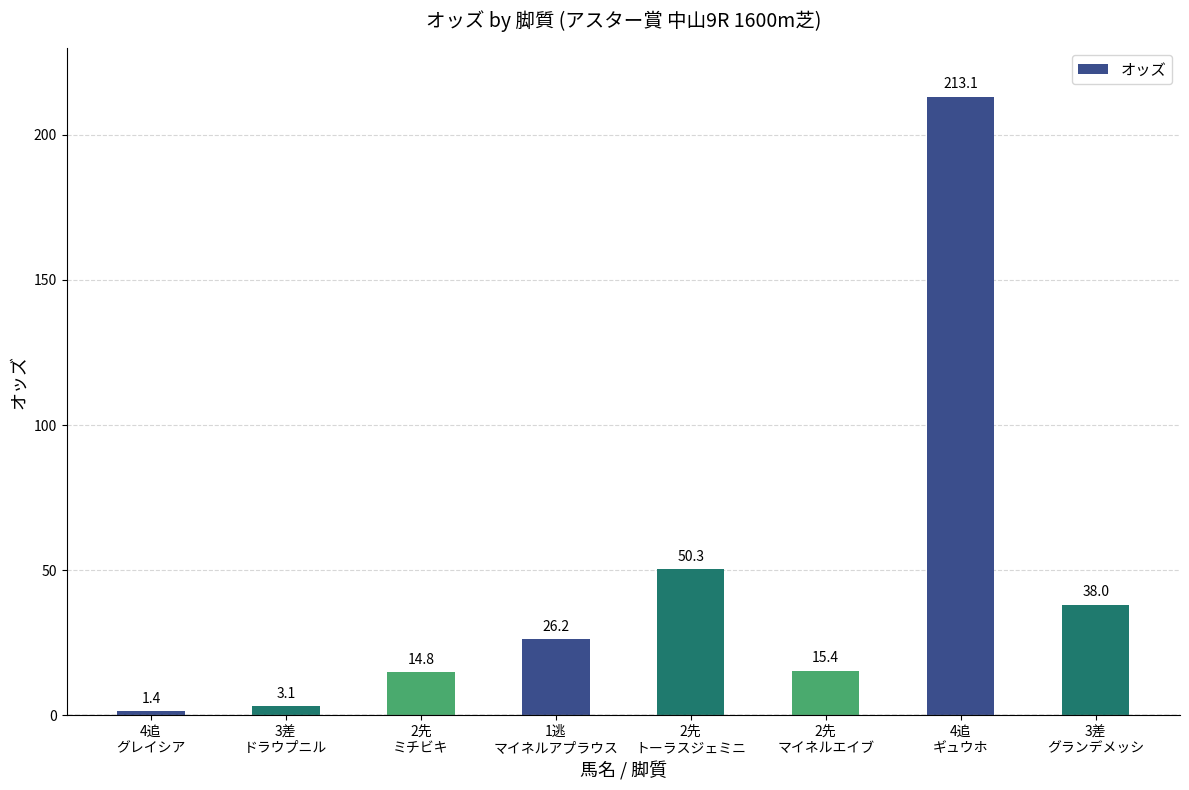

At which category does the chart reach its minimum across all series?

4追
グレイシア